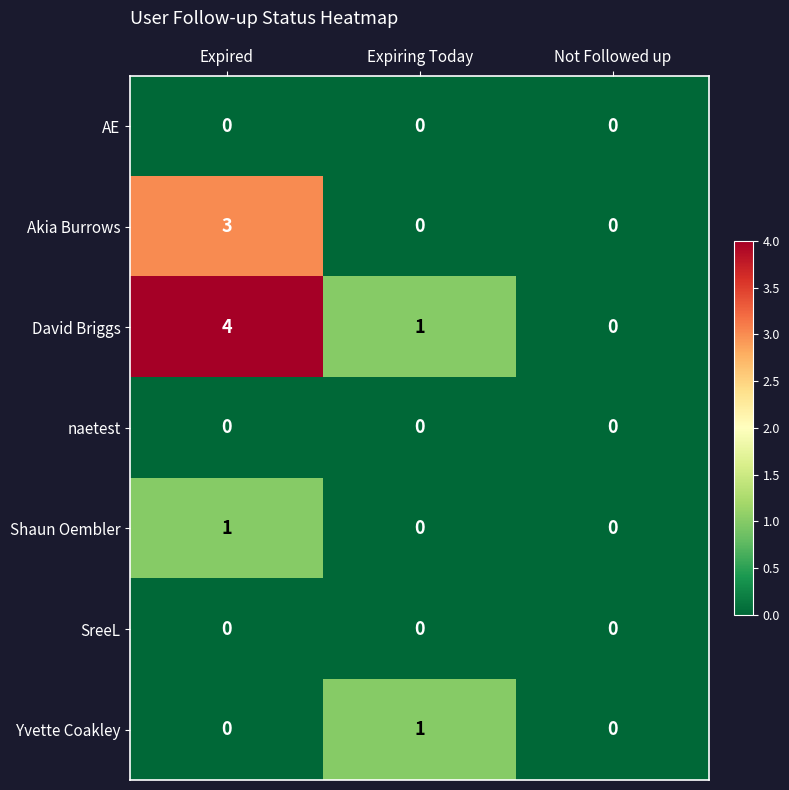

What is the total value across all series at Expired?

8